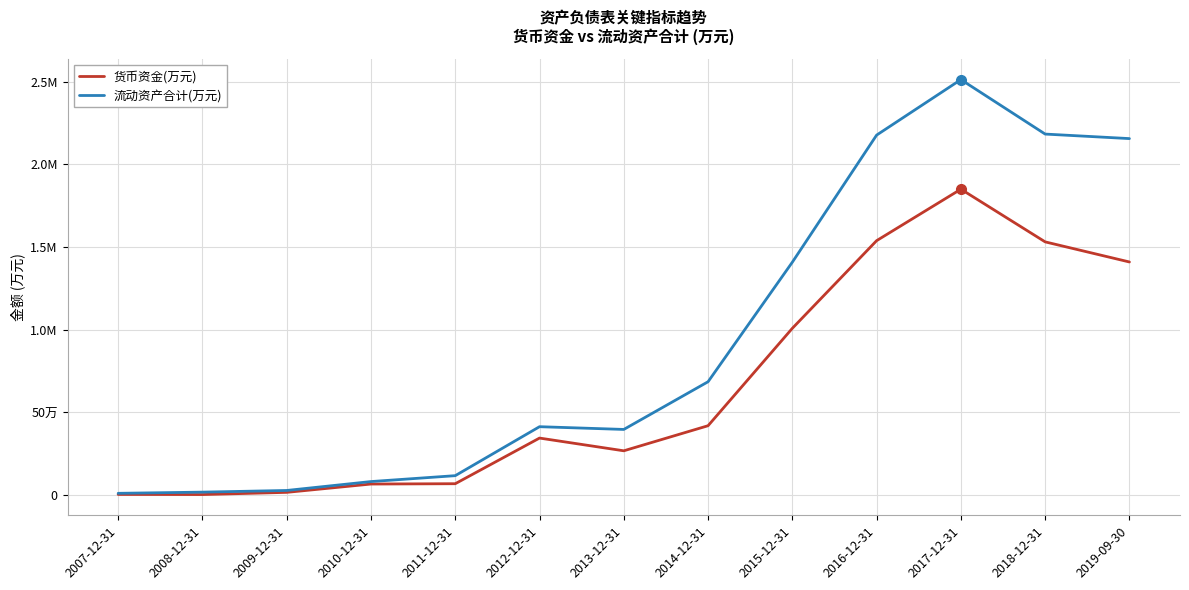

True or false: 货币资金(万元) has more than 2 points higher than both neighbors.

False